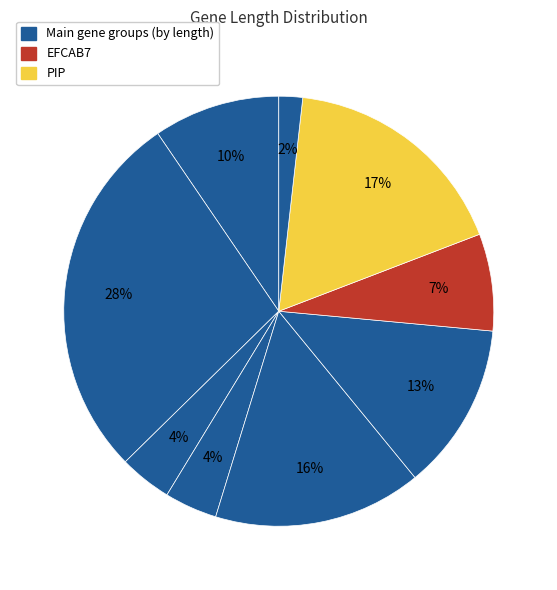

How many slices are in this pie chart?

9